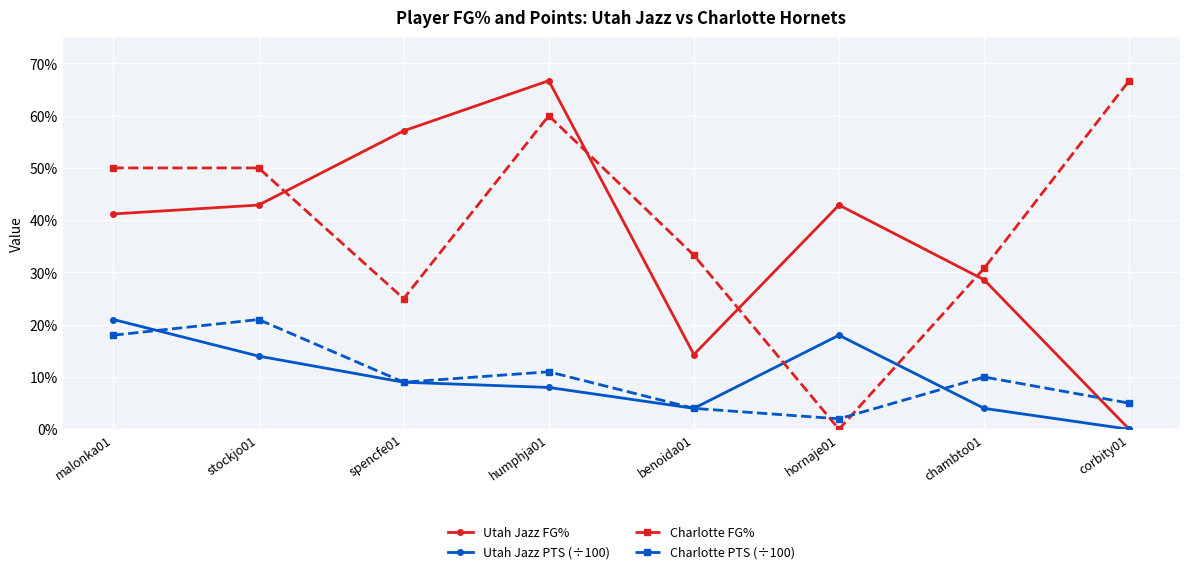

Which category has the highest value in the Charlotte FG% series?

corbity01